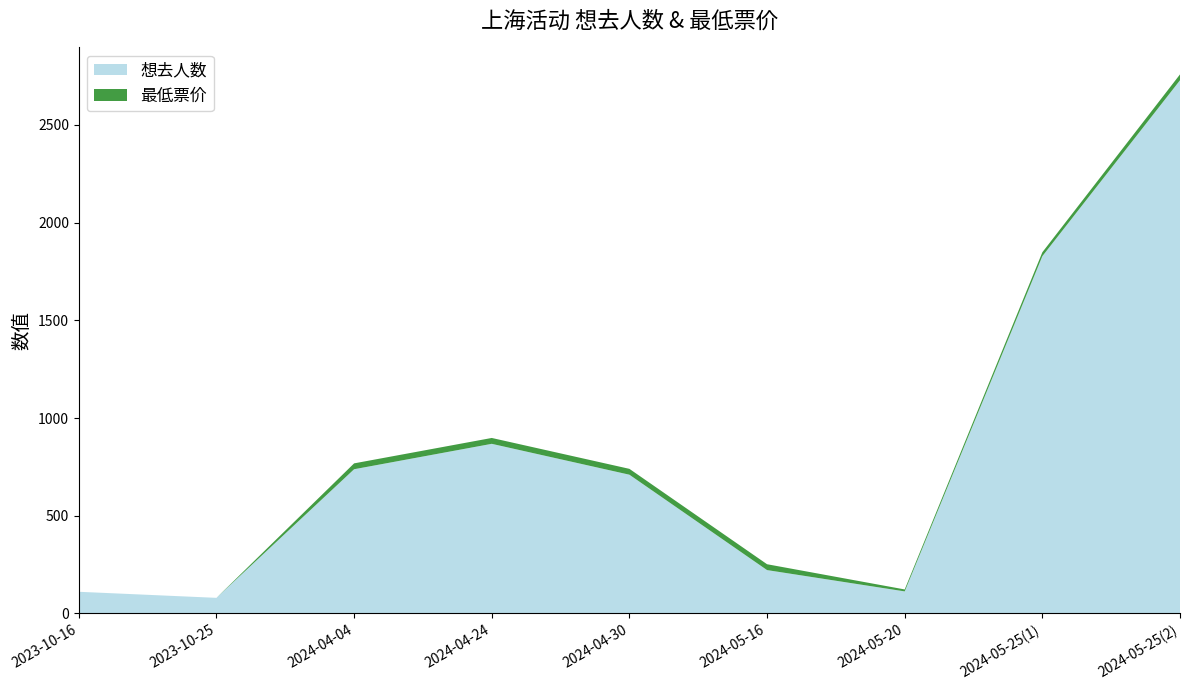

Reading right to left, what are all the values shown in this chart?

想去人数: 2024-05-25(2)=2728	2024-05-25(1)=1828	2024-05-20=113	2024-05-16=222	2024-04-30=710	2024-04-24=868	2024-04-04=738	2023-10-25=80	2023-10-16=111
最低票价: 2024-05-25(2)=30	2024-05-25(1)=20	2024-05-20=10	2024-05-16=30	2024-04-30=30	2024-04-24=30	2024-04-04=30	2023-10-25=0	2023-10-16=0